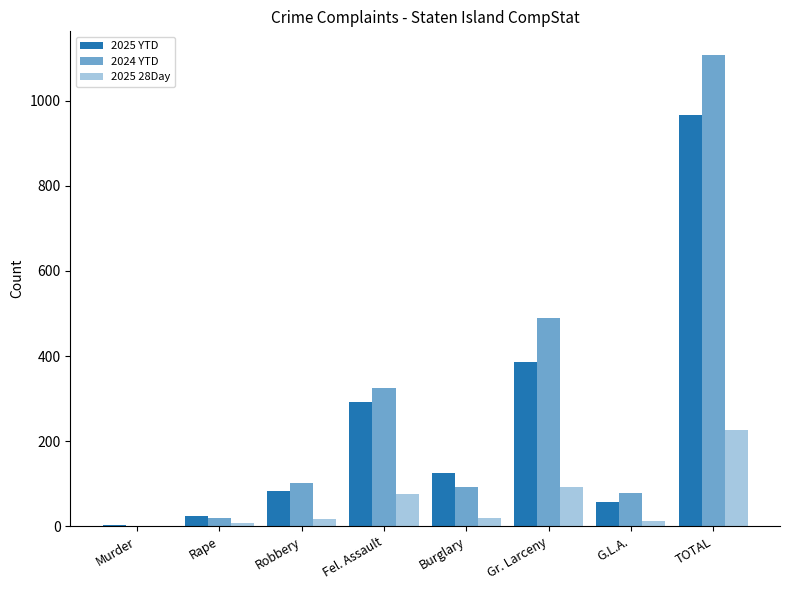

What is the value of the 2025 YTD bar at the 1st from the left?

2